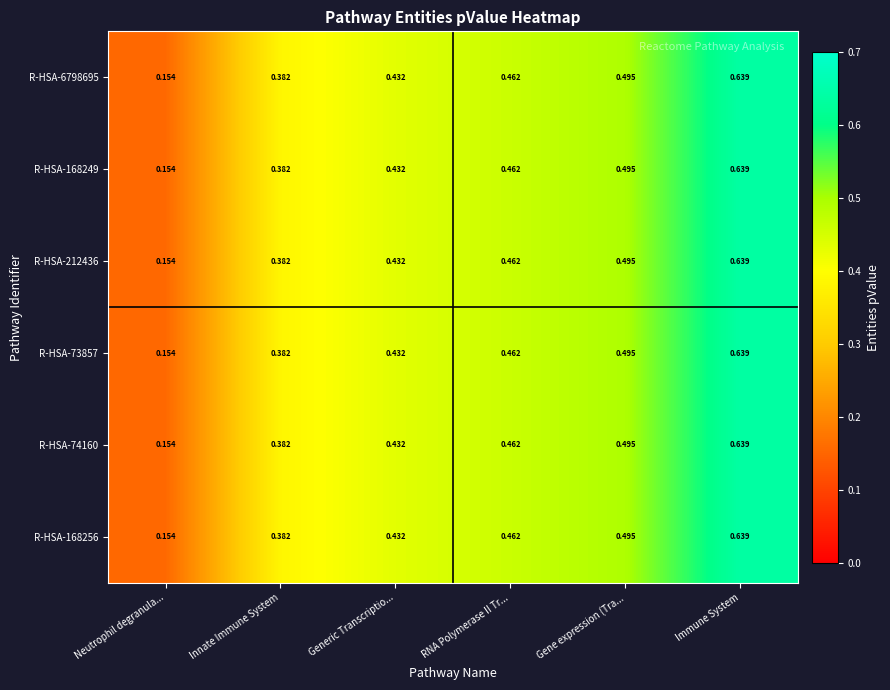

Which label corresponds to the largest value in the chart?

Immune System